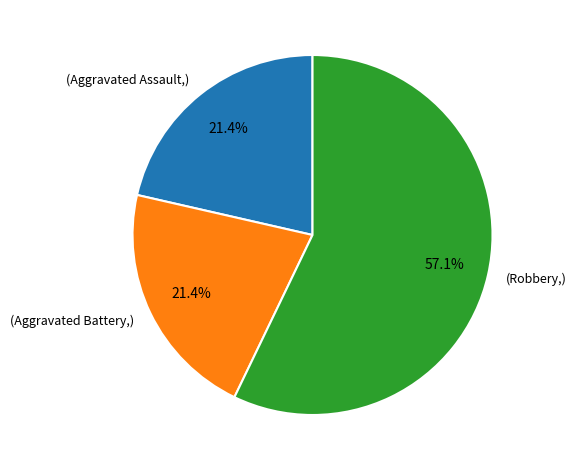

Is there any slice that represents more than half of the pie?

Yes